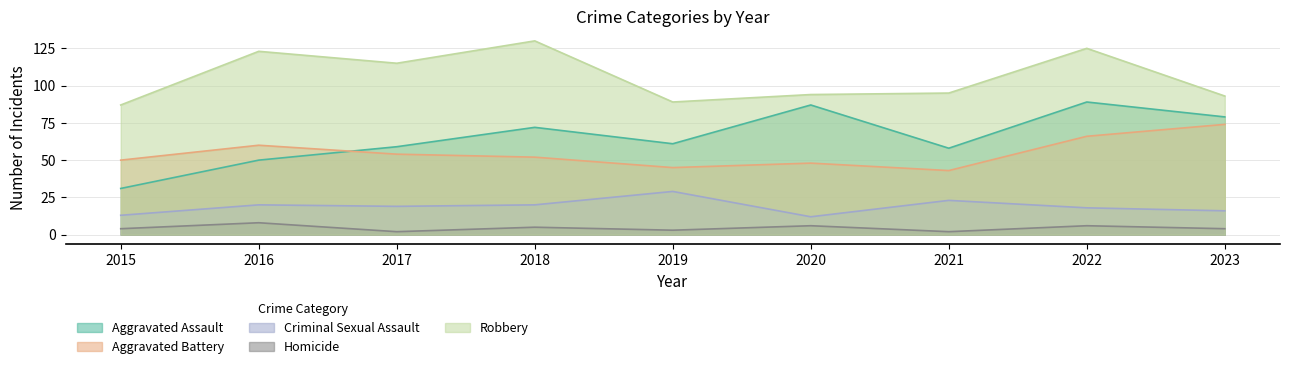

How many values in the Aggravated Battery series exceed 52?

4